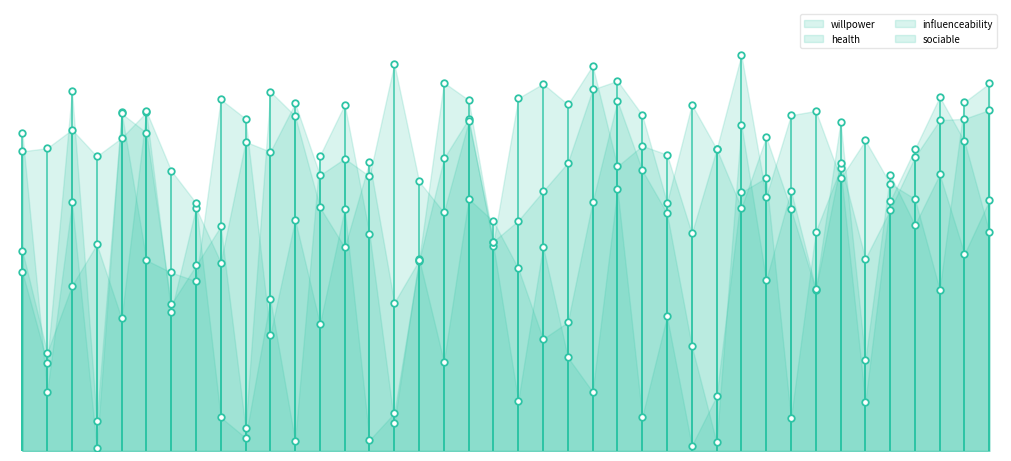

At which category is the sum across all series the highest?

n52